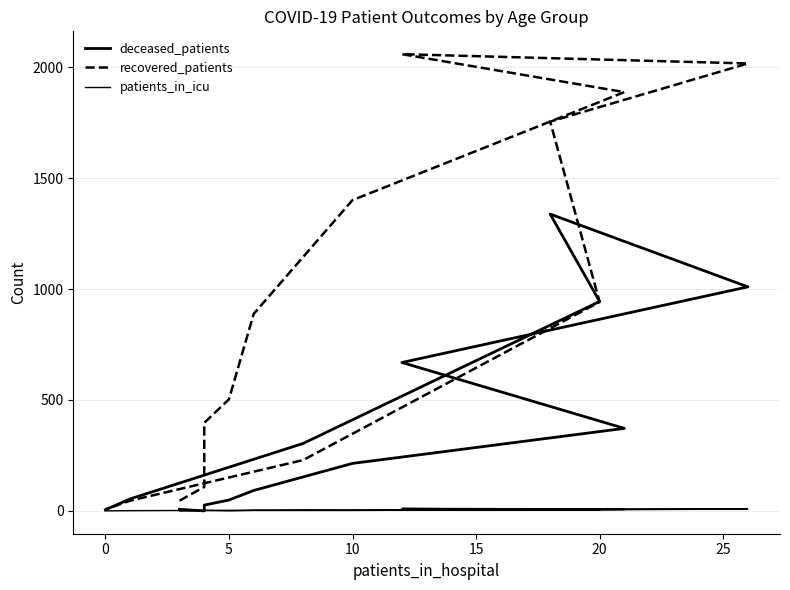

Does the chart display data point markers on the line(s)?

No